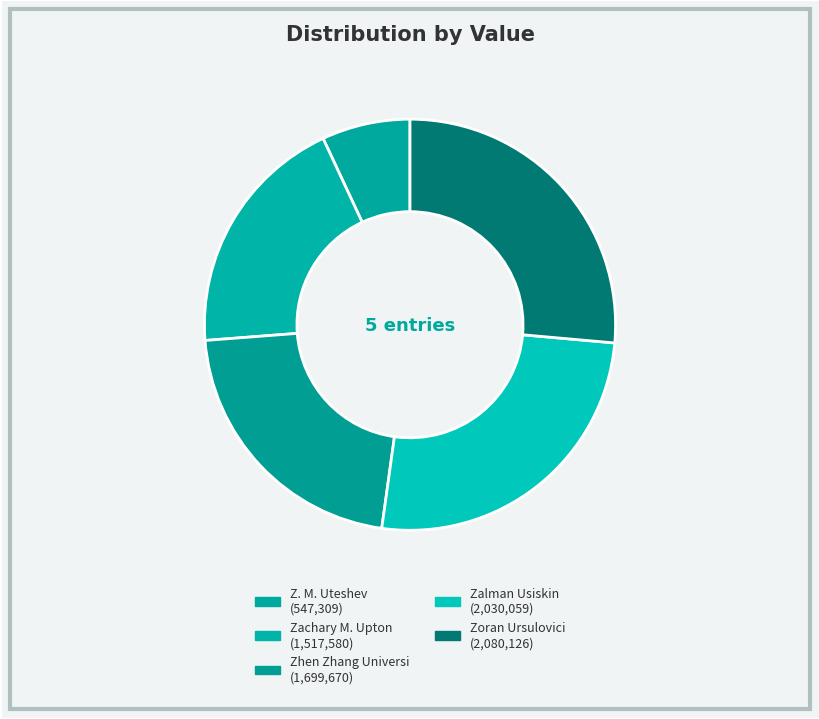

What is the change in value from Z. M. Uteshev to Zachary M. Upton?

+970271